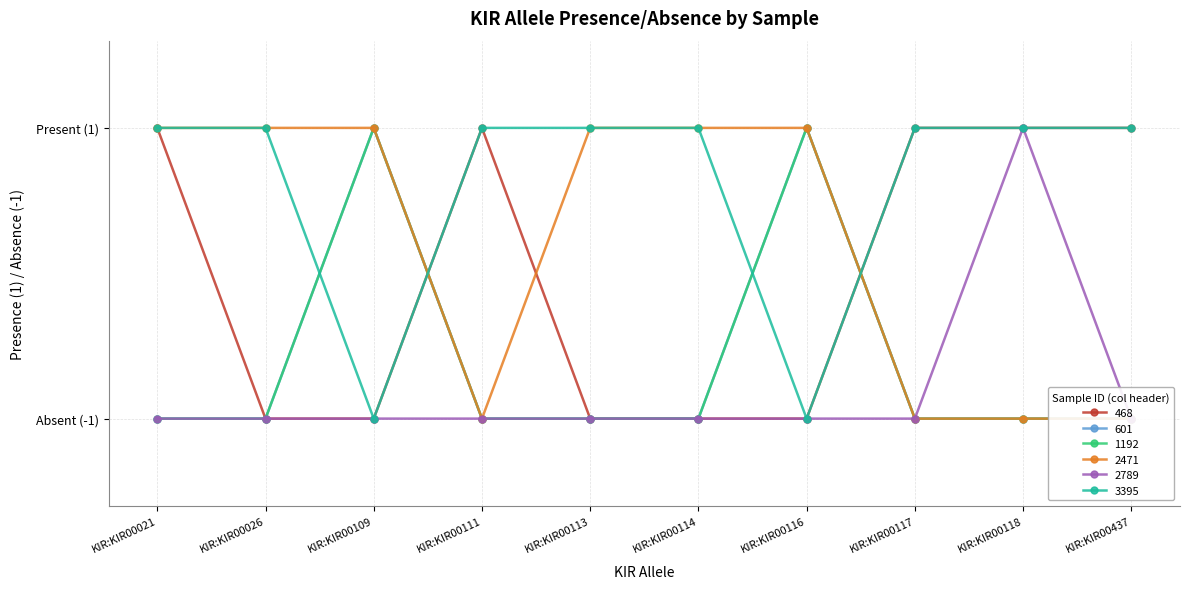

Count the number of categories in the chart.

10